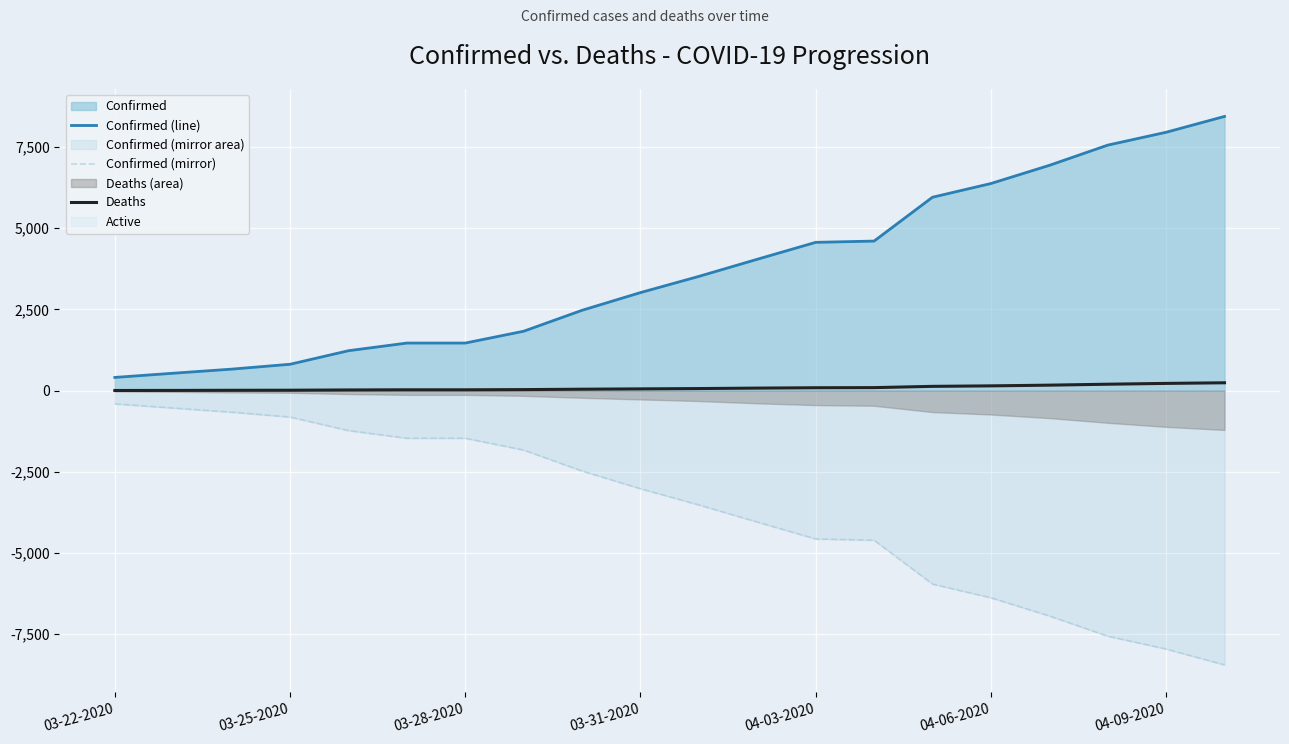

Reading left to right, list all the values displayed in this chart.

Confirmed (line): 407	536	662	812	1229	1465	1465	1829	2474	3019	3518	4045	4566	4605	5955	6377	6936	7559	7955	8443
Confirmed (mirror): -407	-536	-662	-812	-1229	-1465	-1465	-1829	-2474	-3019	-3518	-4045	-4566	-4605	-5955	-6377	-6936	-7559	-7955	-8443
Deaths: 5	7	11	13	21	26	26	32	44	54	64	78	89	93	132	147	169	198	223	242